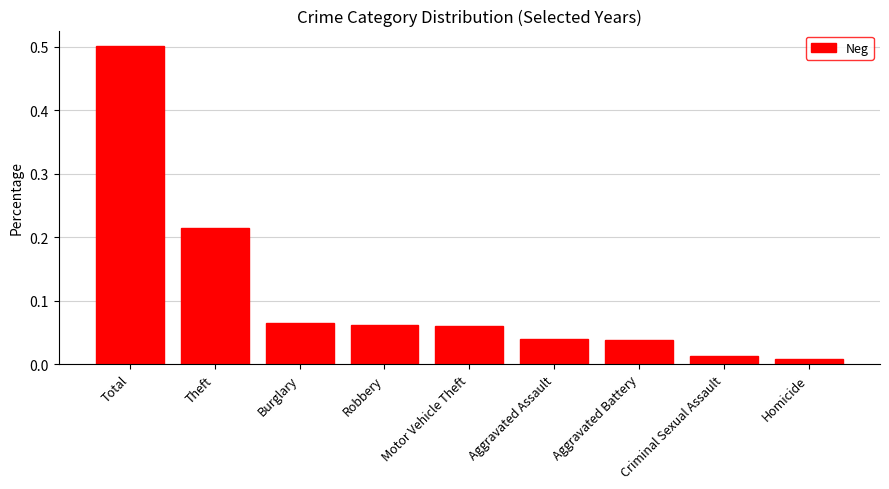

Where is the data nearest to the value 0?

Homicide